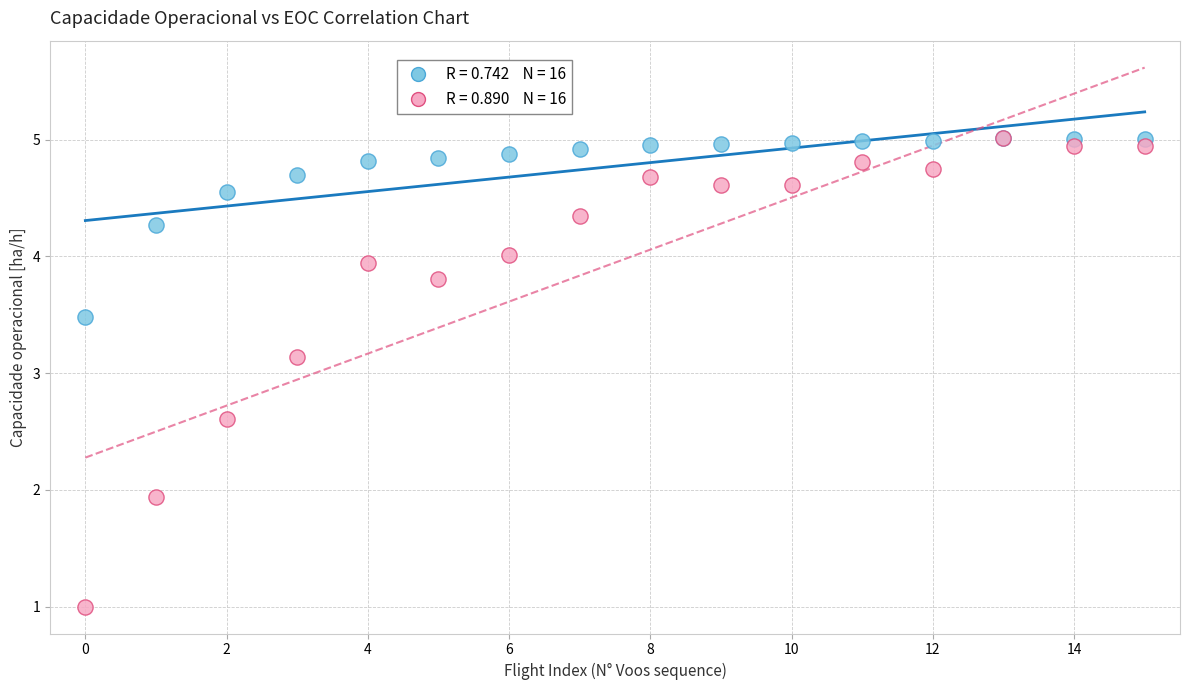

Across all series, what Y value is closest to 3?

3.1